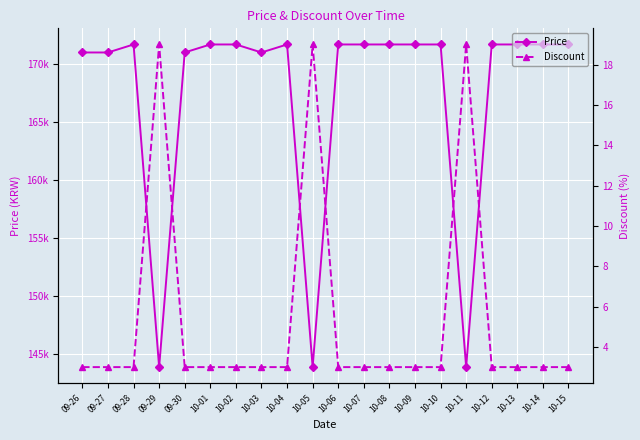

What is the label of the 19th point from the left?

10-14